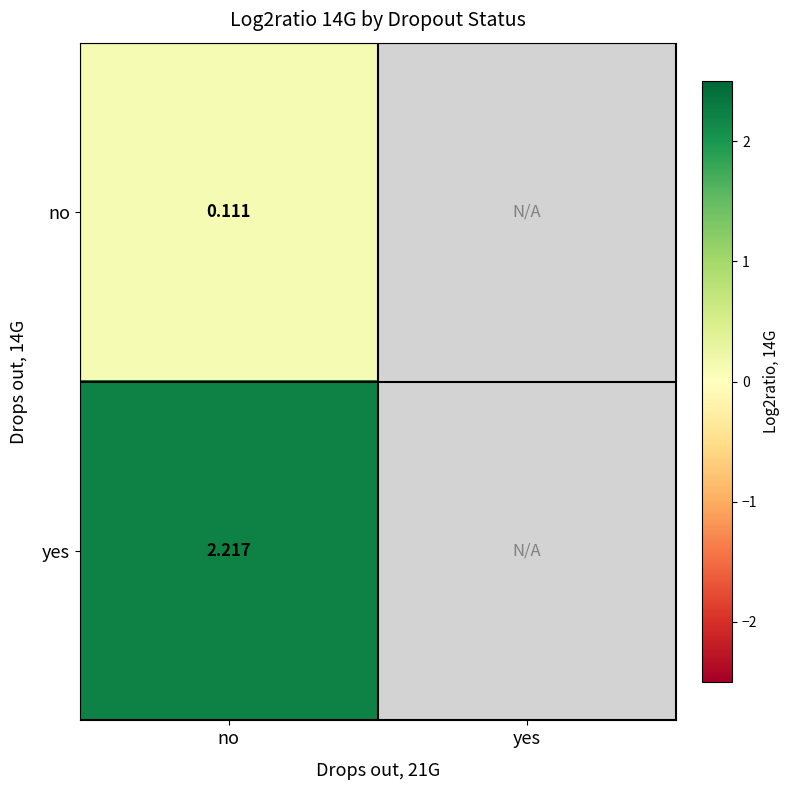

At no, list the series in order from largest to smallest.

yes, no